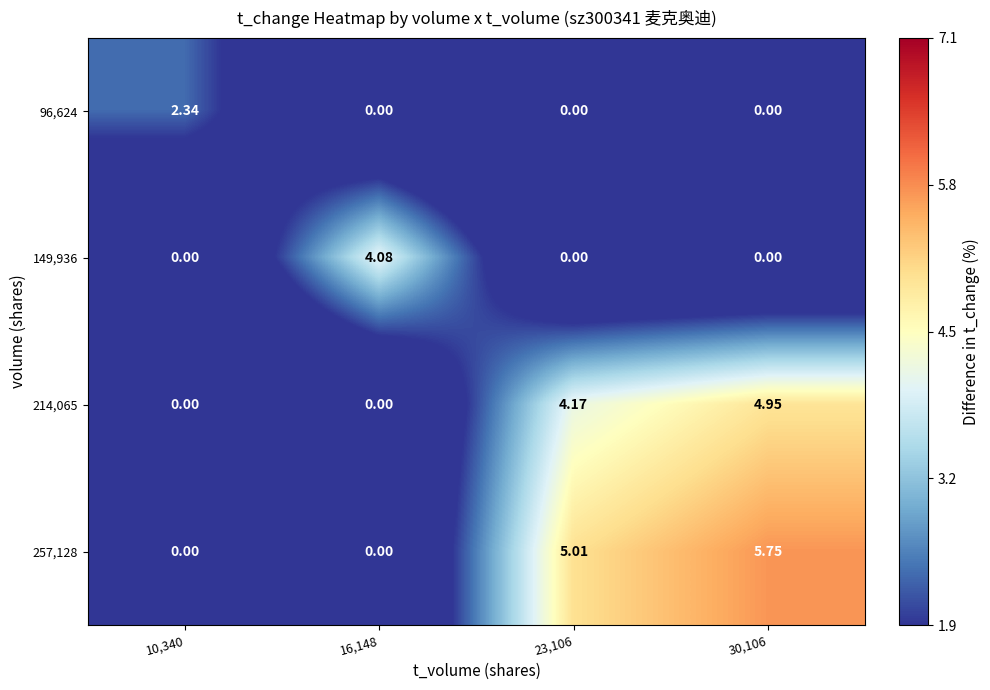

At which category is the sum across all series the highest?

30,106